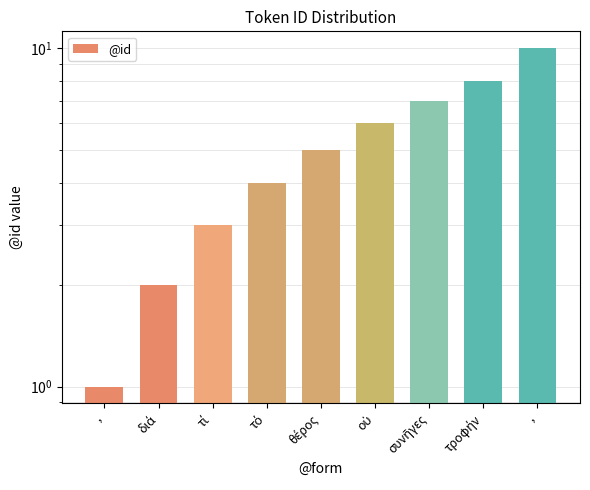

List the labels in order of value, smallest first.

,, διά, τί, τό, θέρος, οὐ, συνῆγες, τροφήν, ,